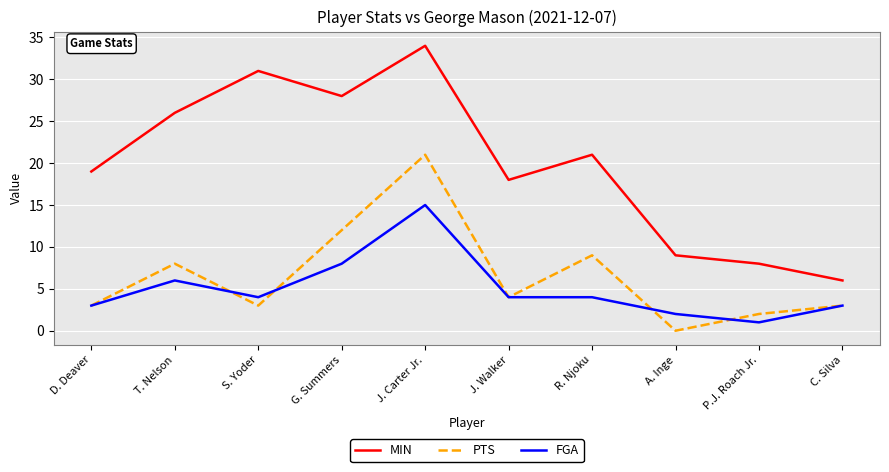

True or false: PTS and MIN cross at least once.

False